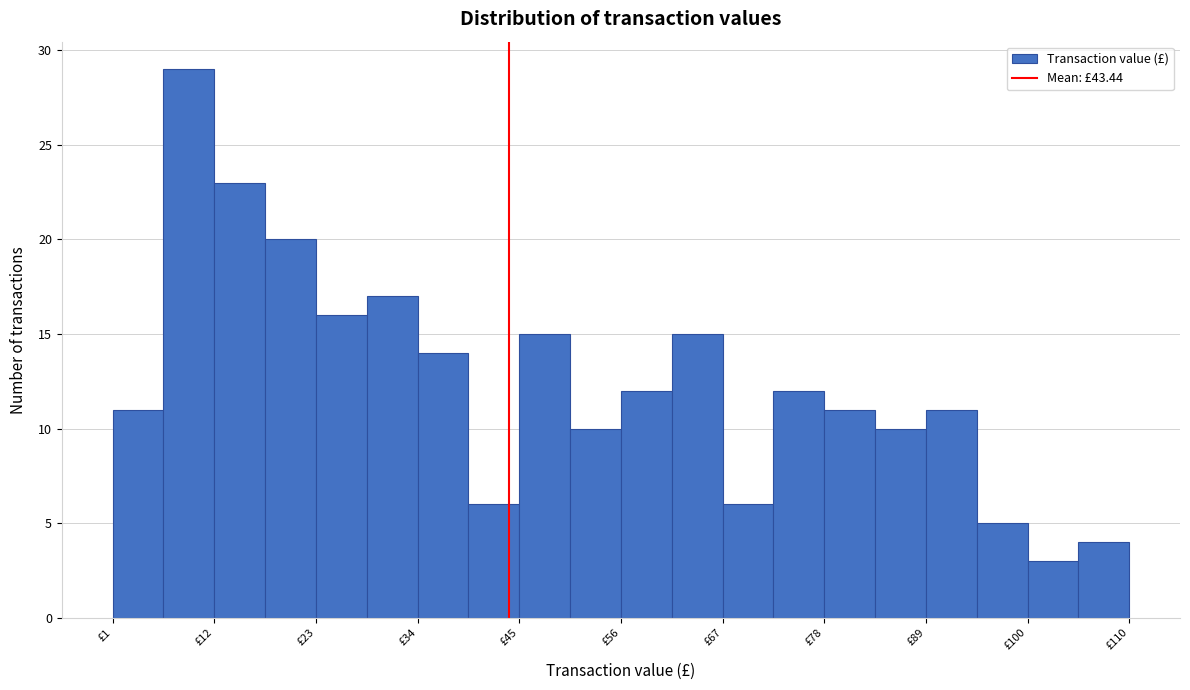

Read against the x-axis, roughly where is the centre of the tallest bar?

8